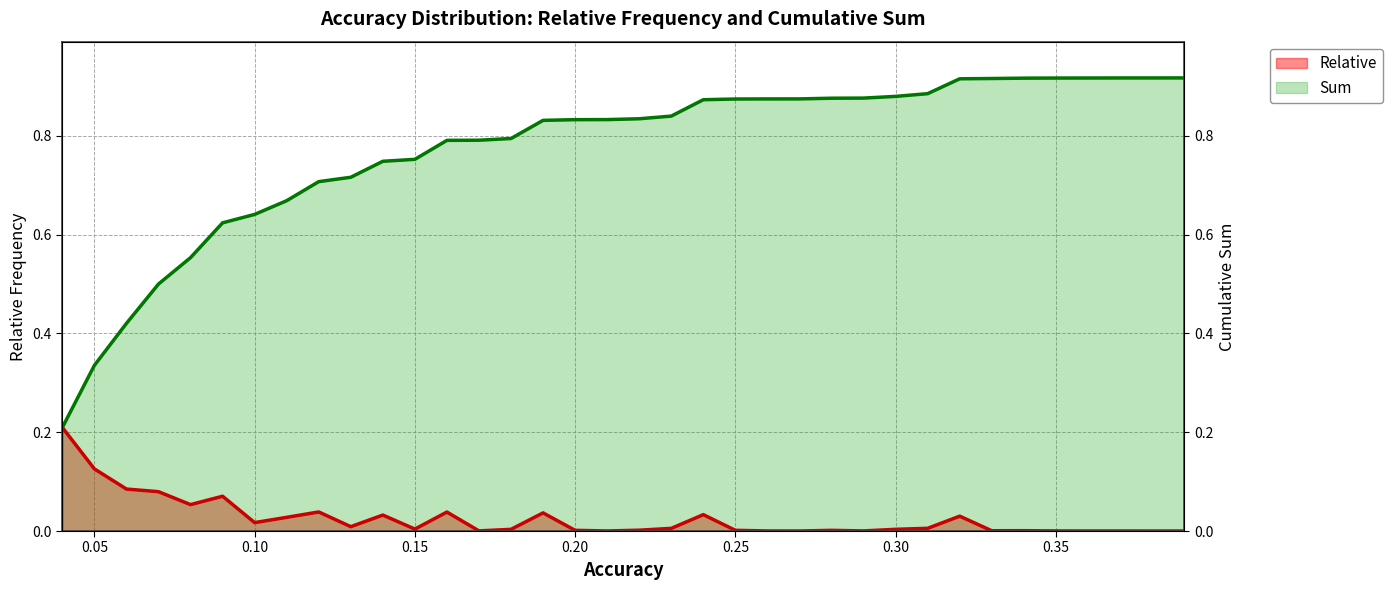

What position from the right is 0.08?

32